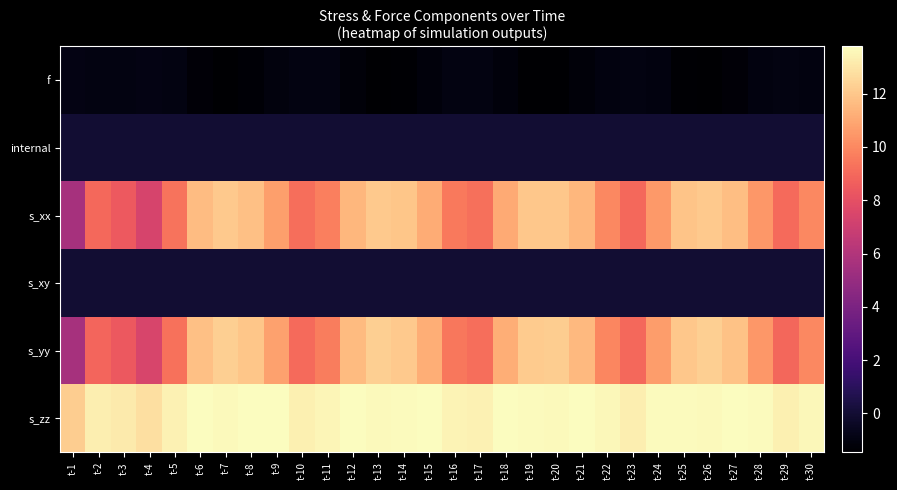

How many categories are shown in the chart?

30